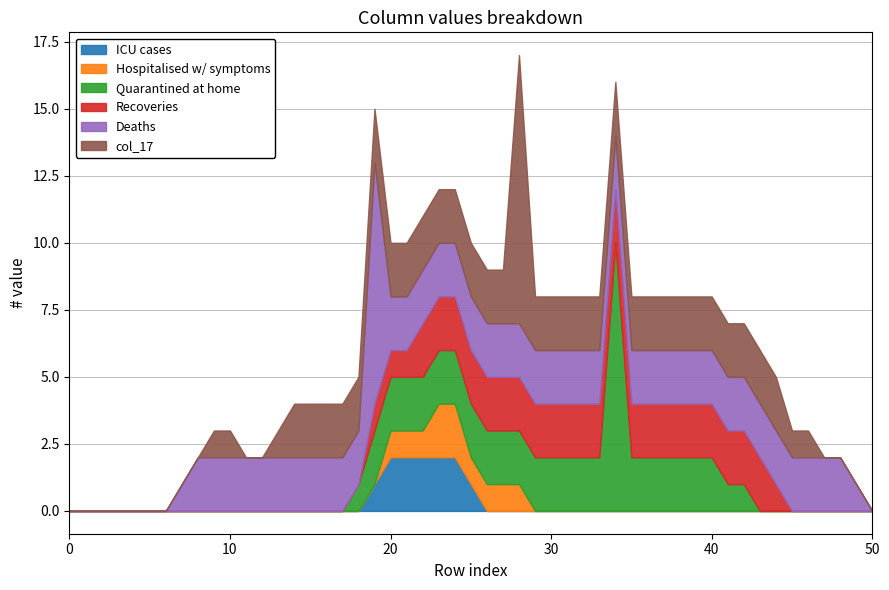

What are all the series names shown in the legend?

ICU cases, Hospitalised w/ symptoms, Quarantined at home, Recoveries, Deaths, col_17